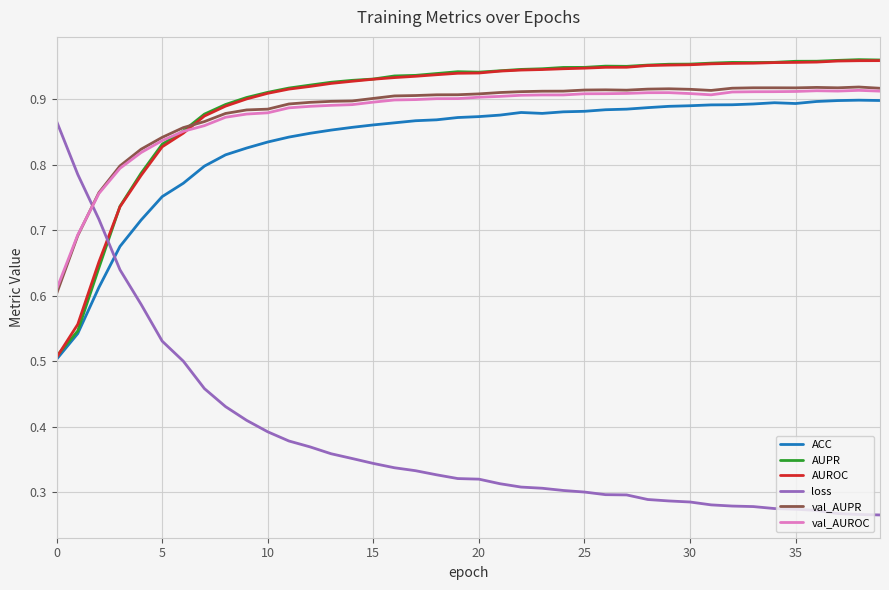

How many intersections are there between loss and val_AUROC?

1